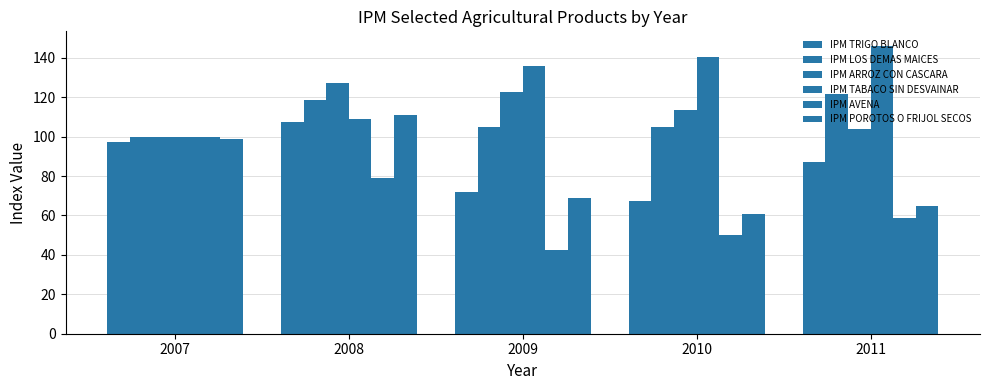

How many bars are there in each group?

6